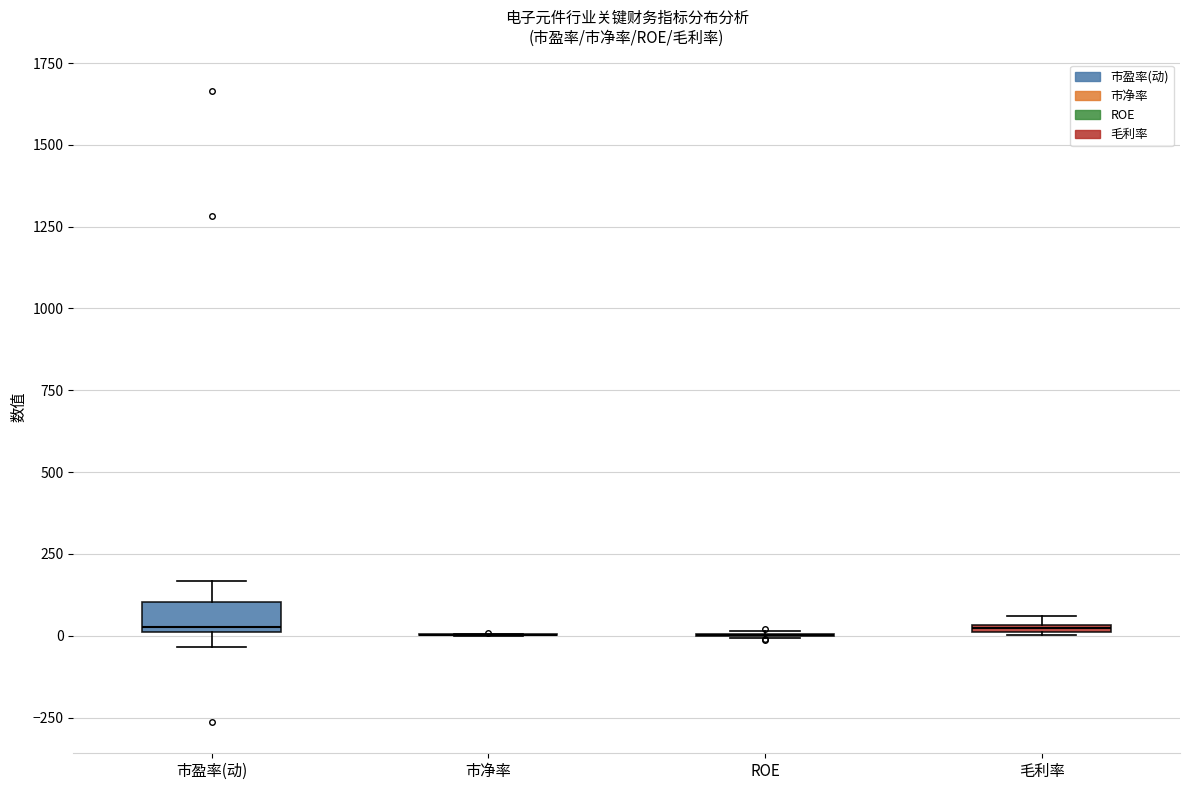

Where does the median line of the box for 市盈率(动) sit on the y-axis? The values are not printed on the chart, so give them approximately, as read against the axis.

50